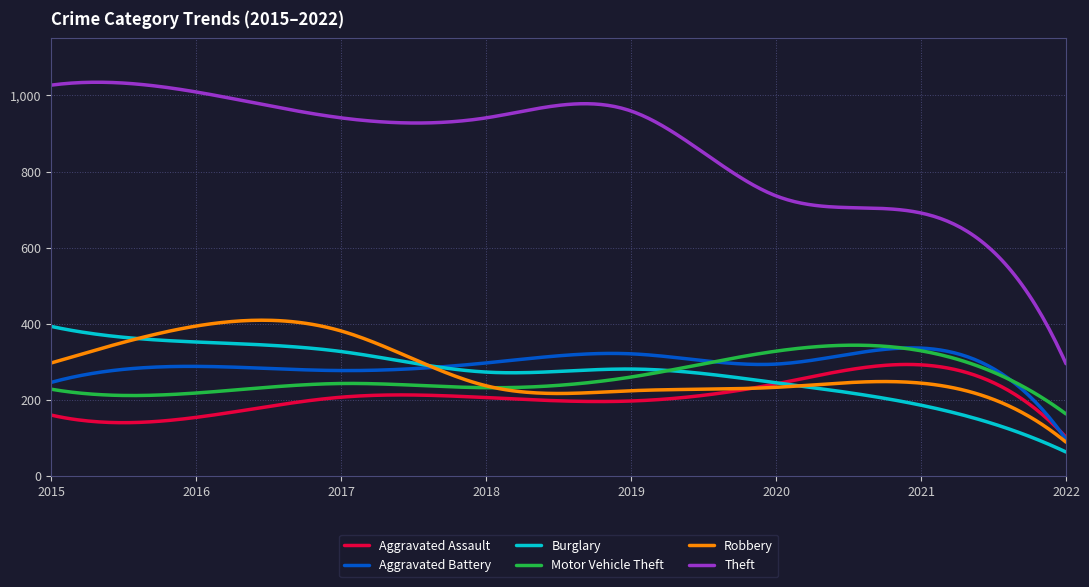

What is the lowest value of the Aggravated Assault series?

102.0